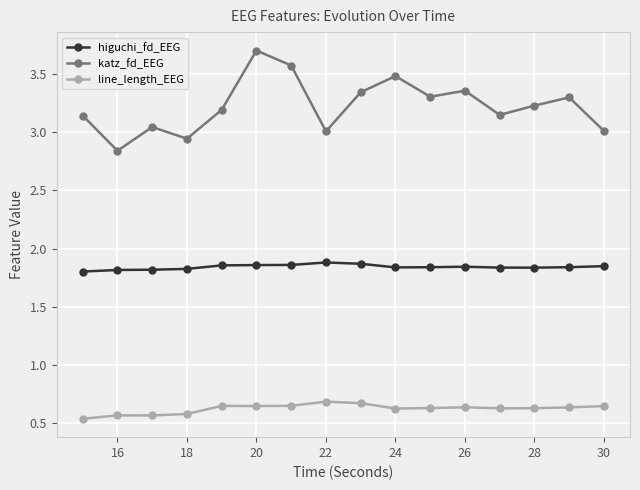

Count the number of categories in the chart.

16